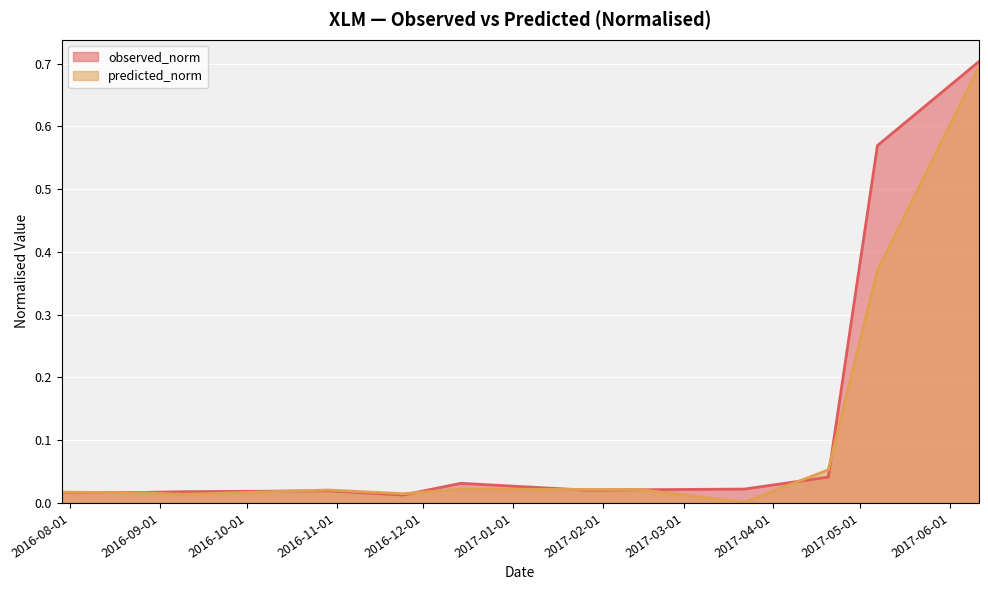

Which category has the highest value in the observed_norm series?

2017-06-11